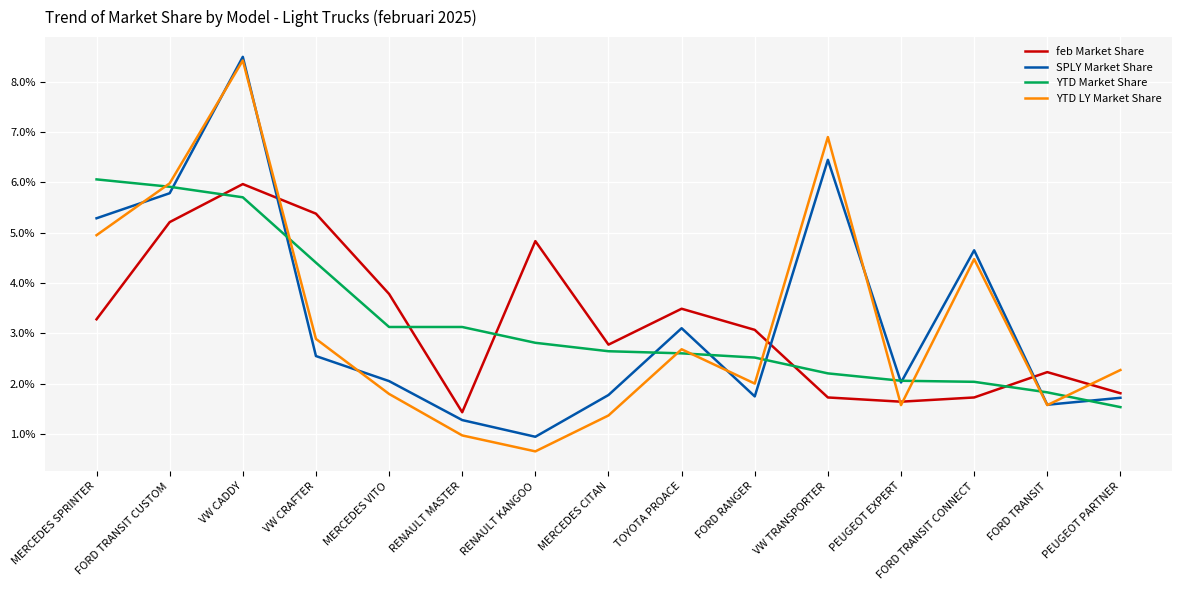

Does the chart have visible grid lines?

Yes